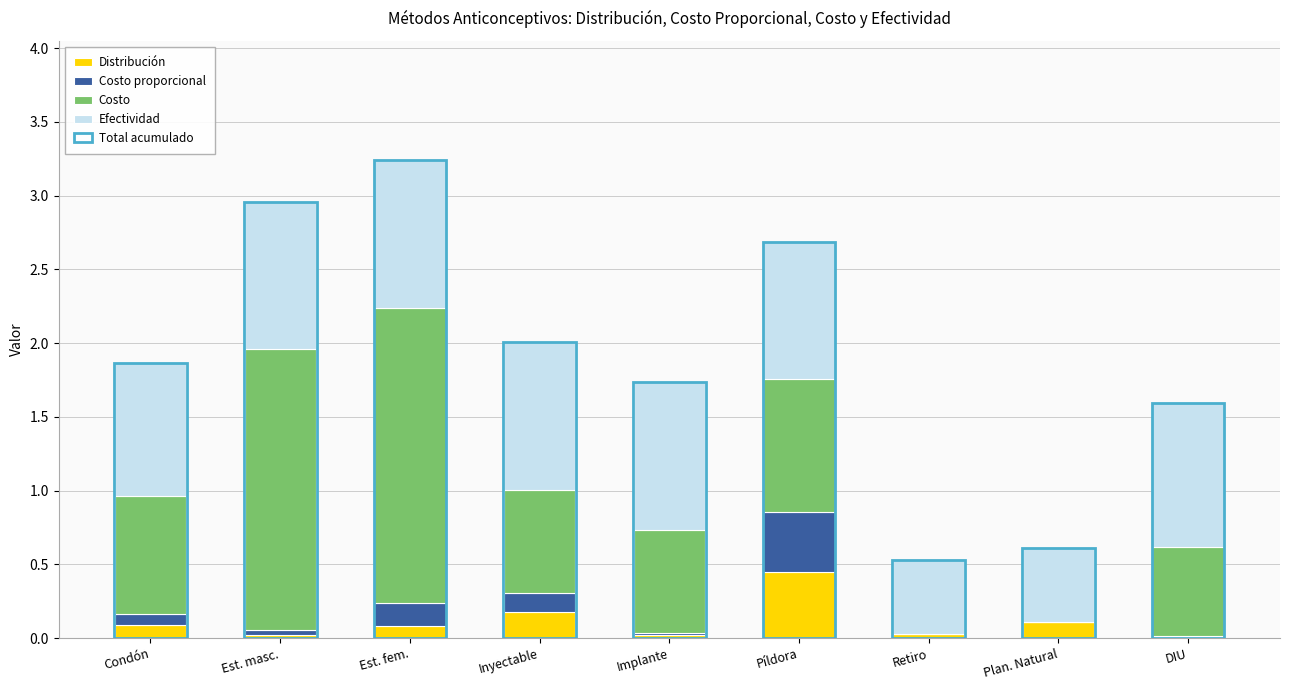

How many bars are there in each group?

5